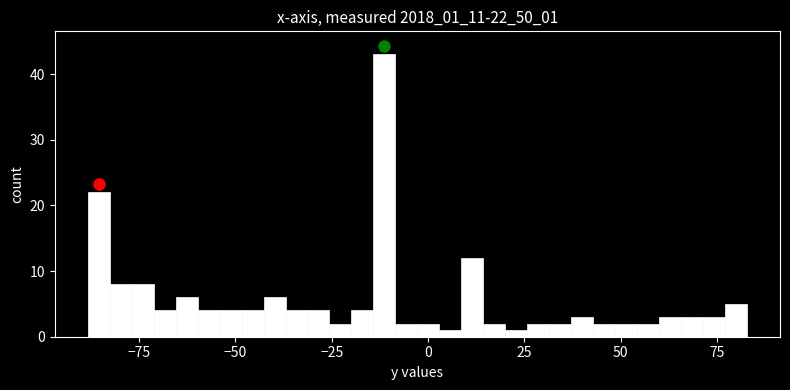

Around what value on the x-axis is the tallest bar? Give the approximate position of its centre, as read against the axis.

-10